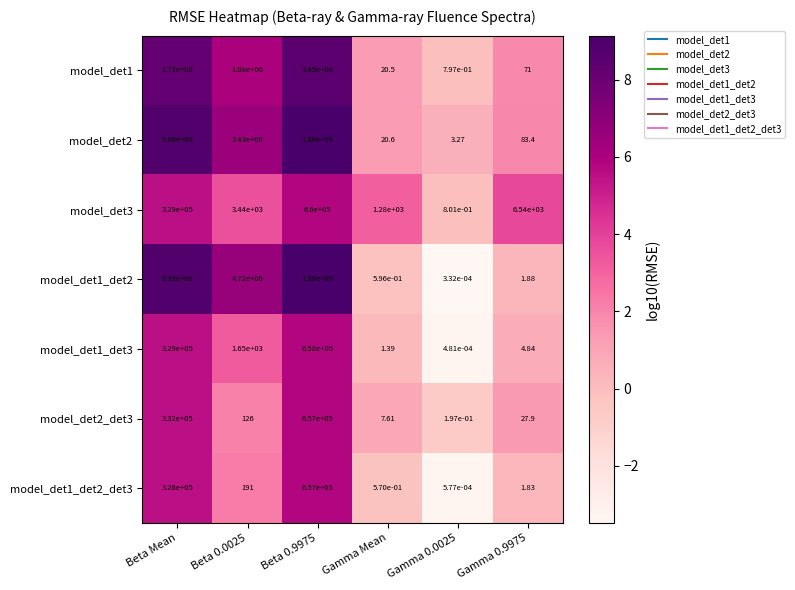

Rank the series at Beta 0.0025 from highest to lowest value.

model_det1_det2, model_det2, model_det1, model_det3, model_det1_det3, model_det1_det2_det3, model_det2_det3